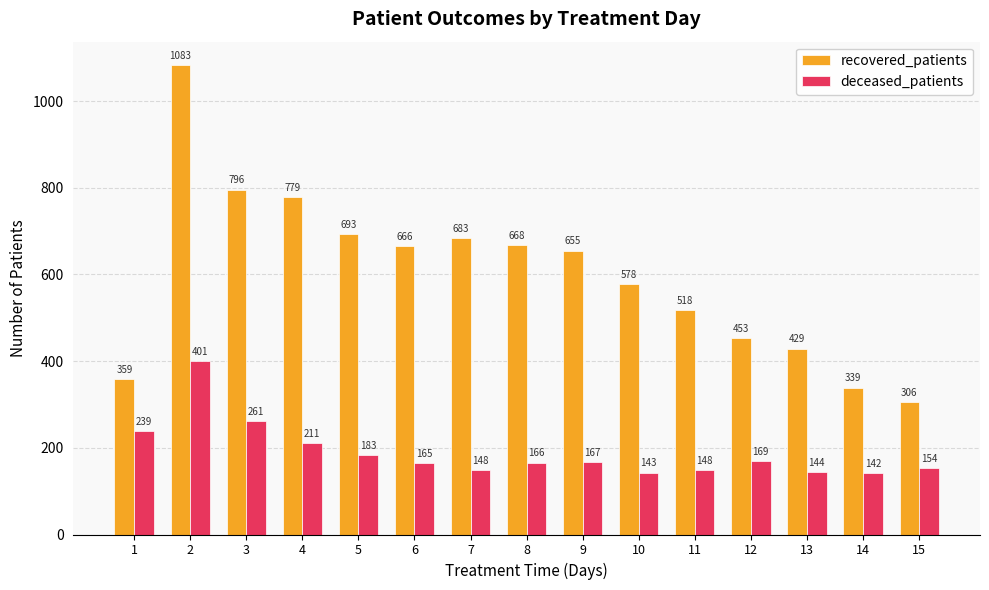

Is it true that recovered_patients equals 801 at 11?

False